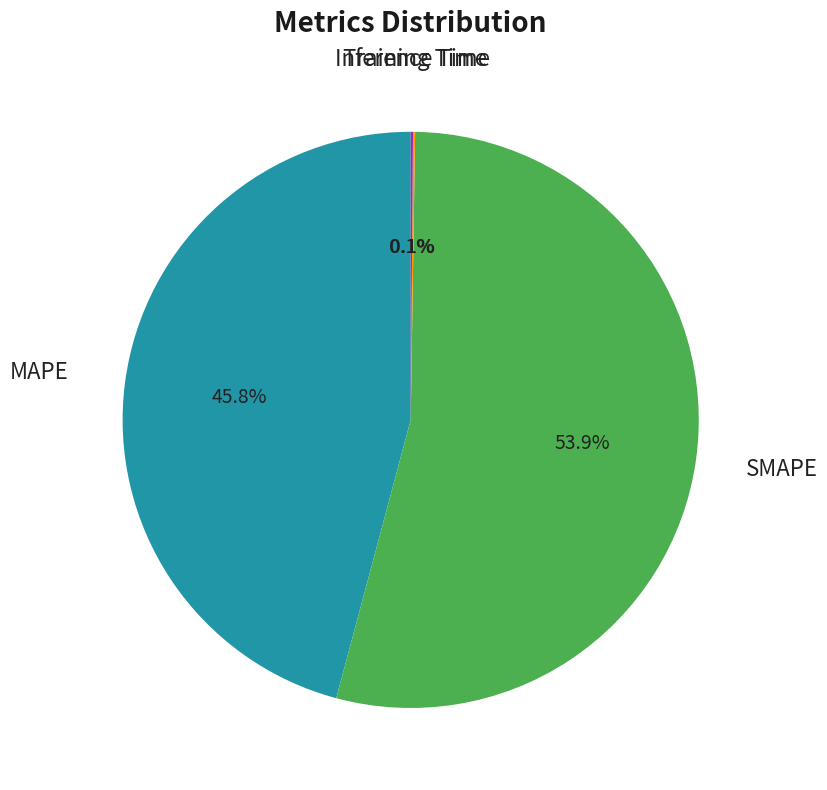

Is there any slice that represents more than half of the pie?

Yes